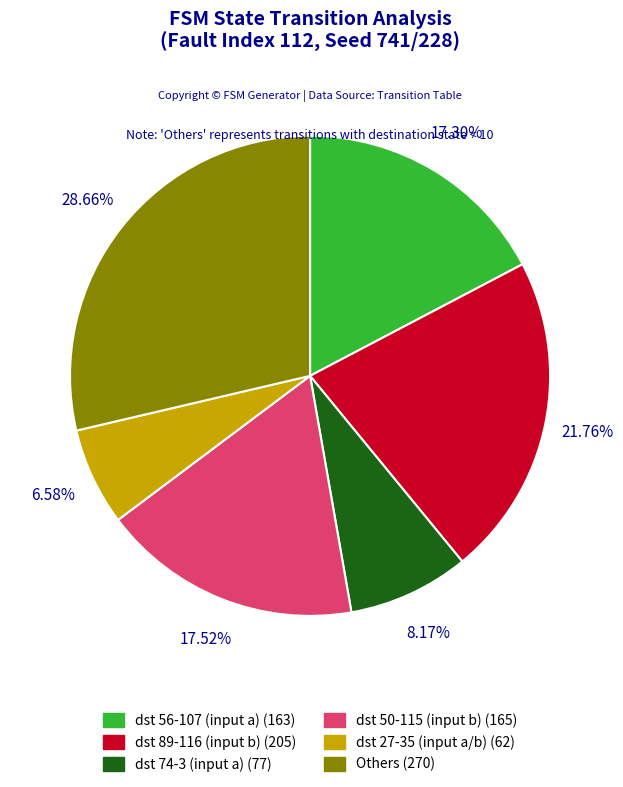

Does any single category account for the majority?

No